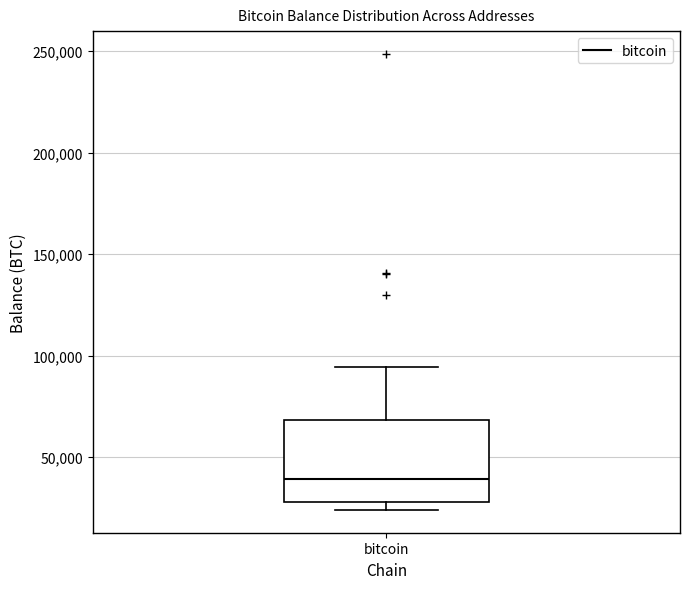

Read this box plot against the y-axis: the position of the median line, the range covered by the box, and the ends of both whiskers. The values are not printed on the chart, so give them approximately, as read against the axis.

median 40000, box 30000 to 70000, whiskers 25000 to 95000